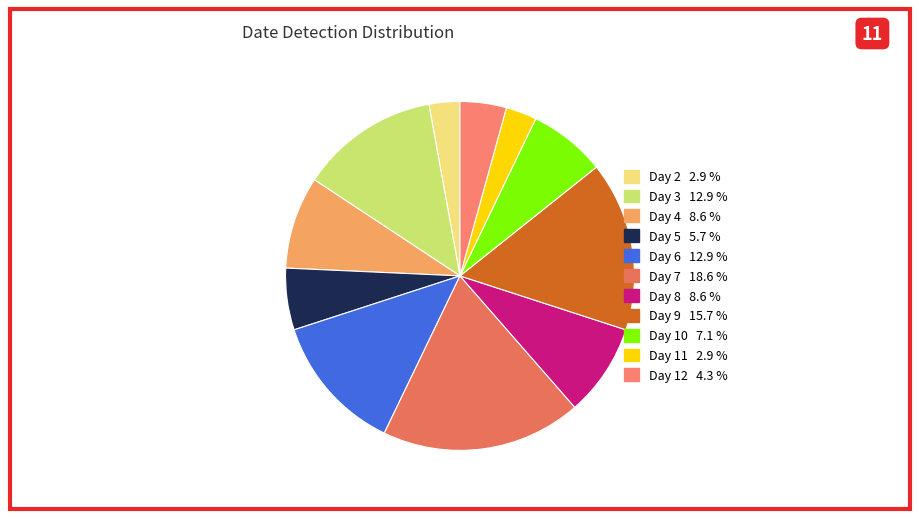

How many segments does this pie chart have?

11